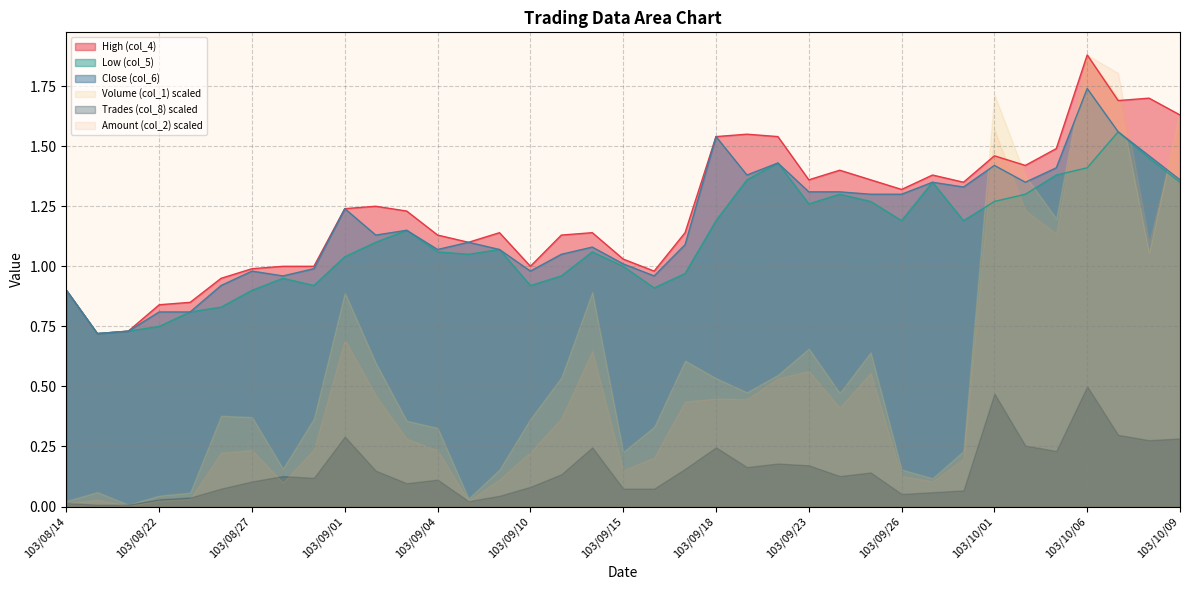

True or false: Low (col_5) and Close (col_6) cross at least once.

False